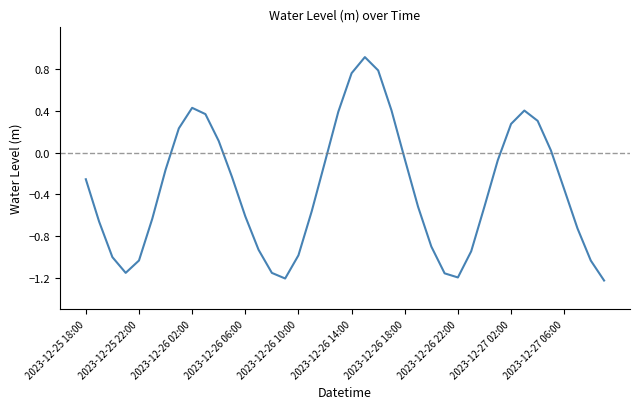

What is the difference between the maximum and minimum values?

2.1